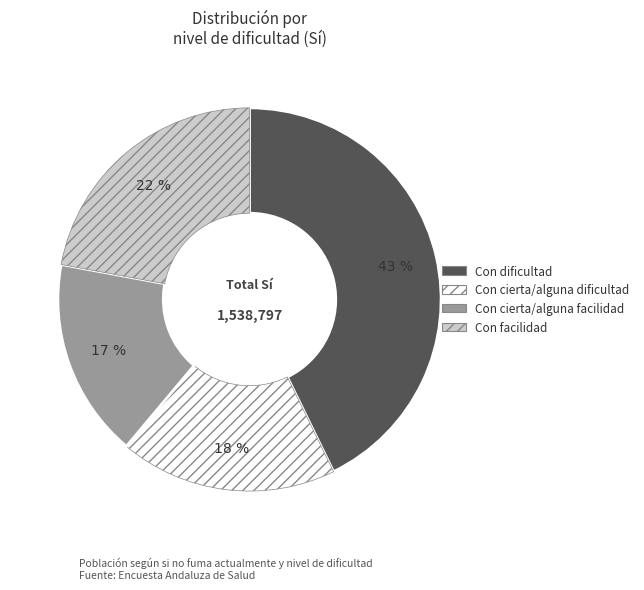

Is it true that Con dificultad is 43% of the pie?

True